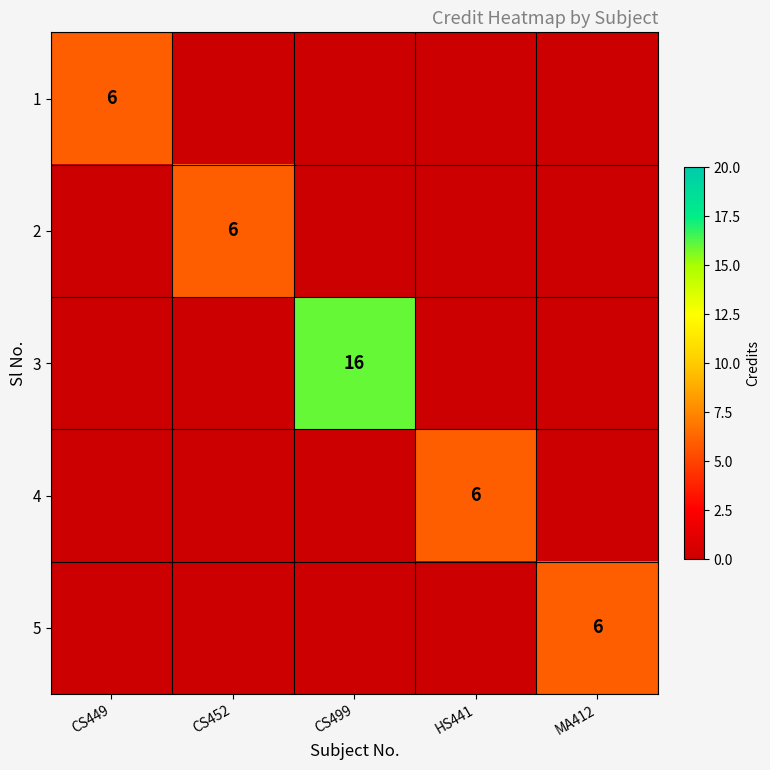

True or false: 3 has a value of 16 at CS499.

True